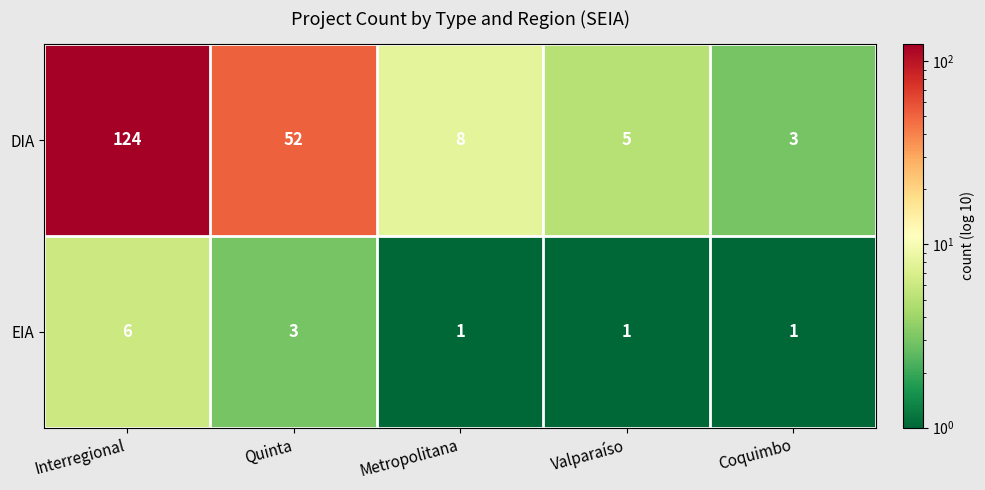

How many data points in DIA are less than 8?

2